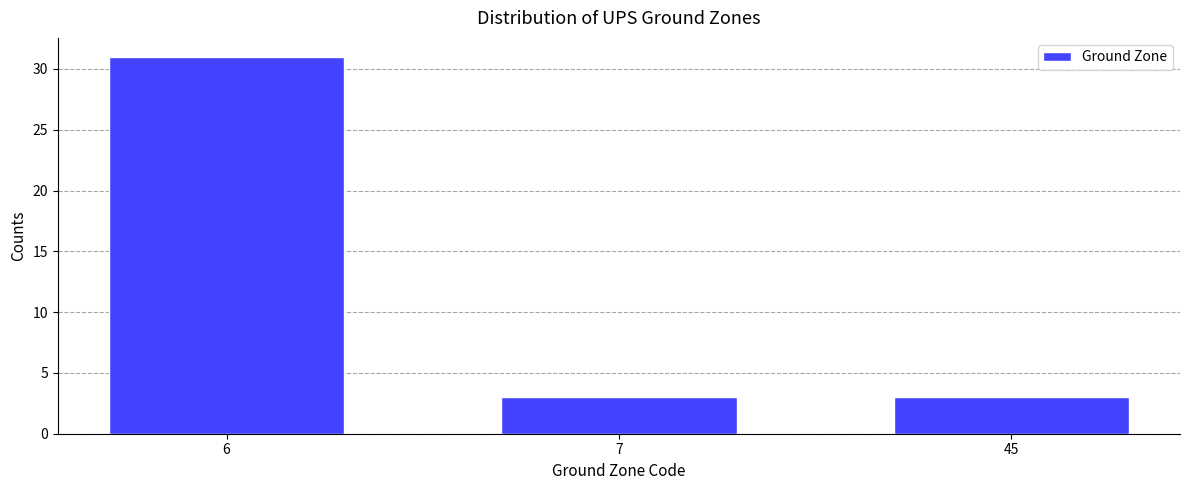

Reading left to right, list all the values displayed in this chart.

31	3	3